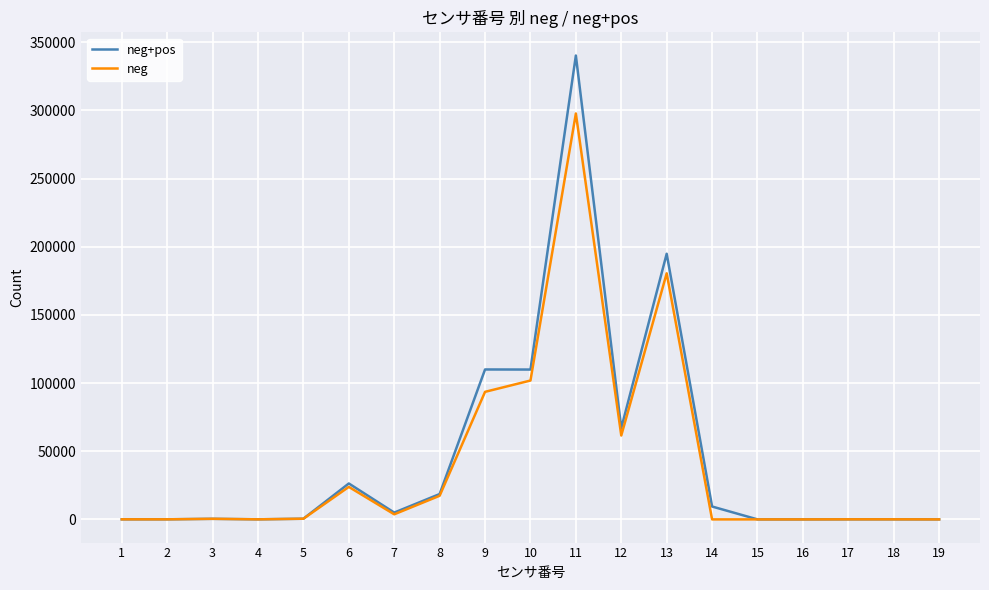

What are all the series names shown in the legend?

neg+pos, neg